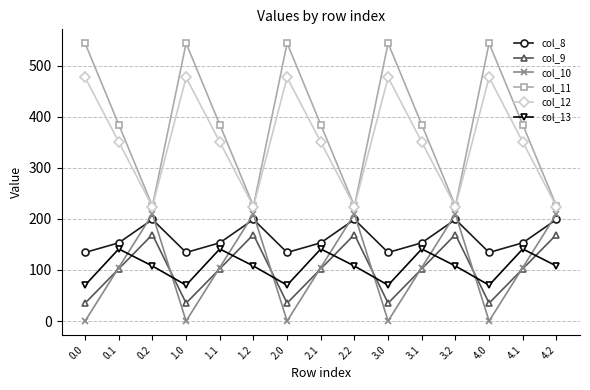

Is it true that col_11 equals 384.7 at 1.1?

True